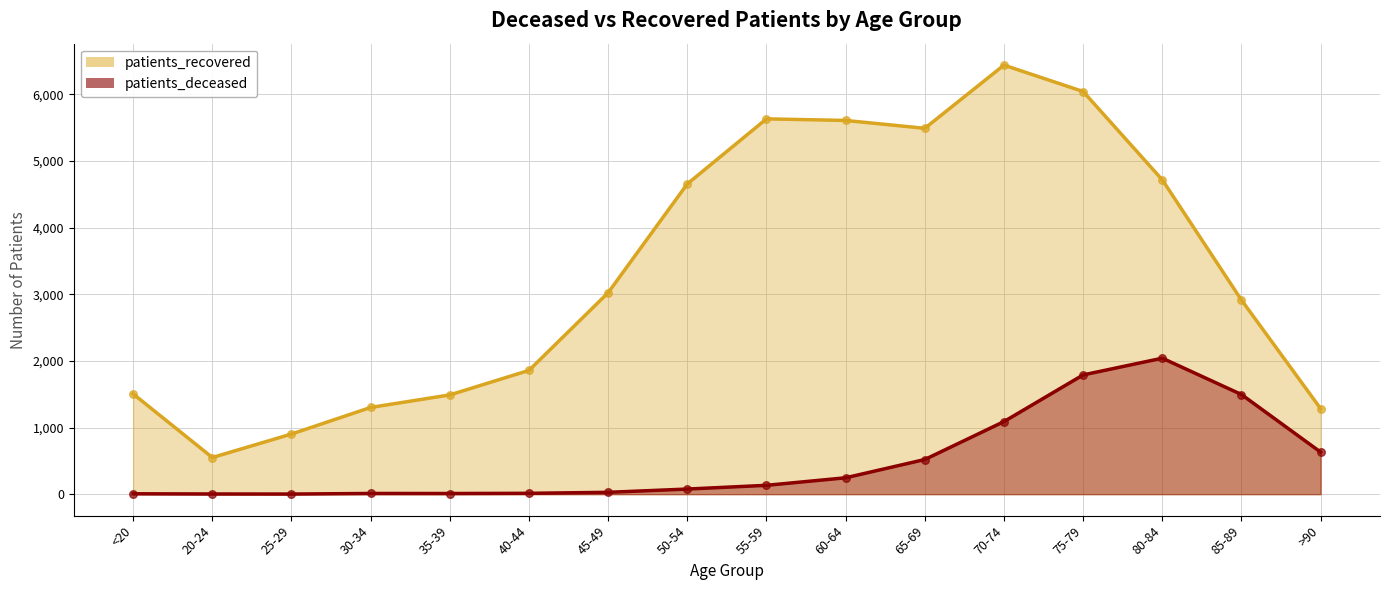

At how many categories does at least one series exceed 5218?

5